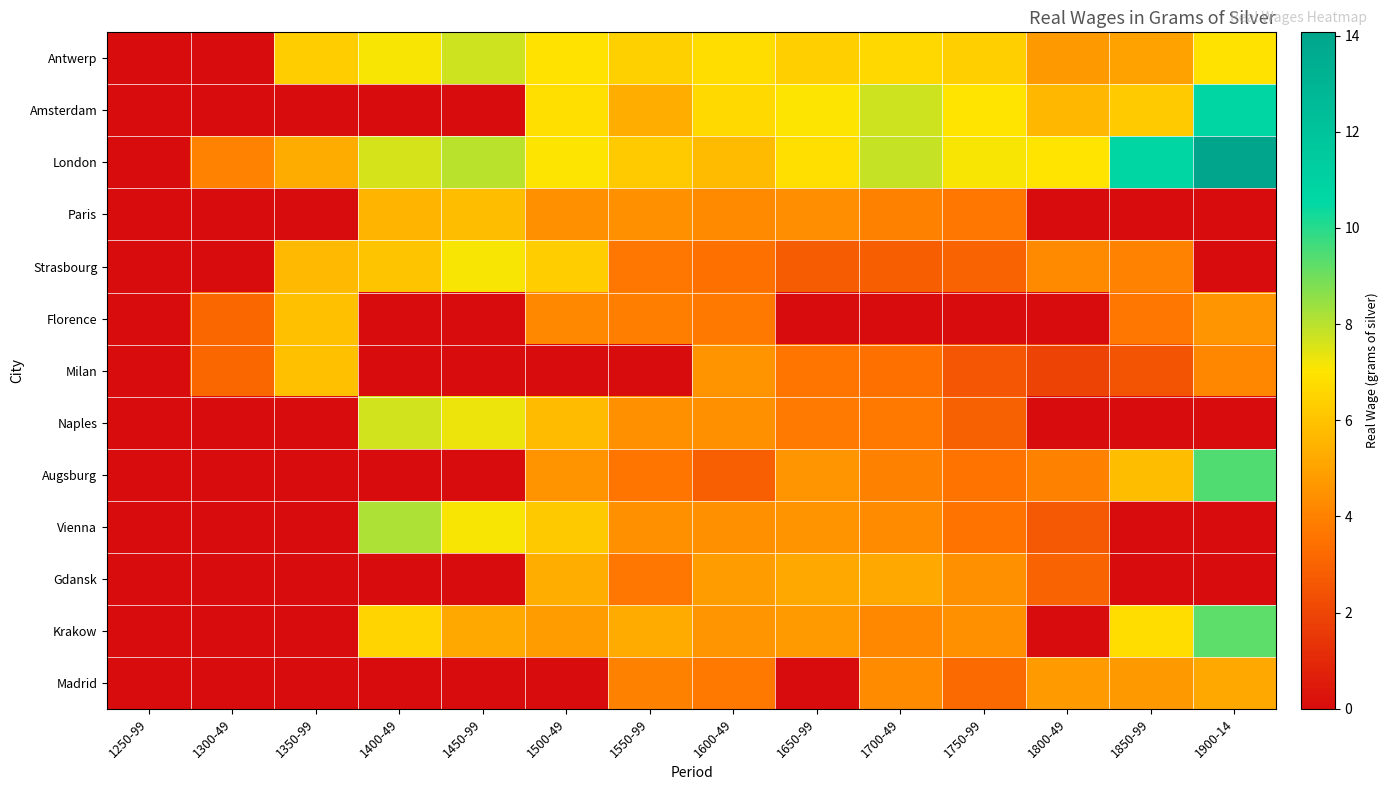

Is it true that London equals 7.1 at 1750-99?

True